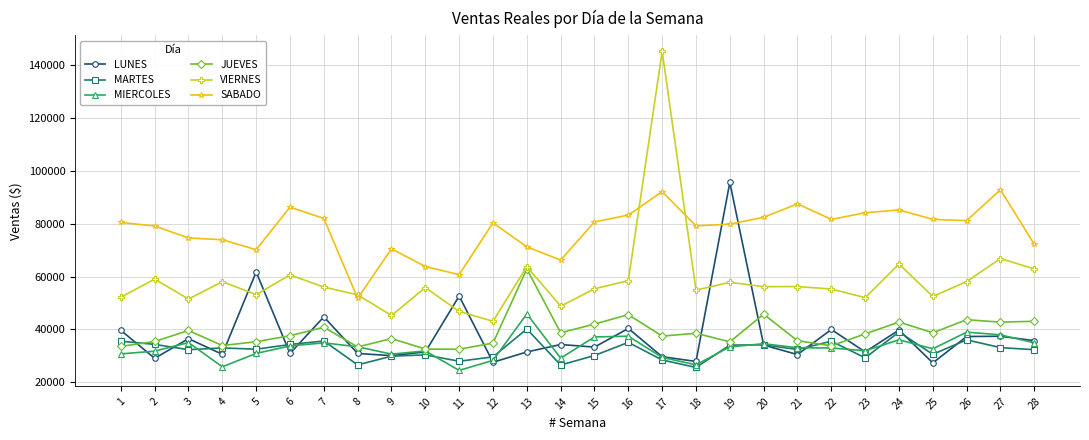

What value does the MARTES series have at 11?

27954.9